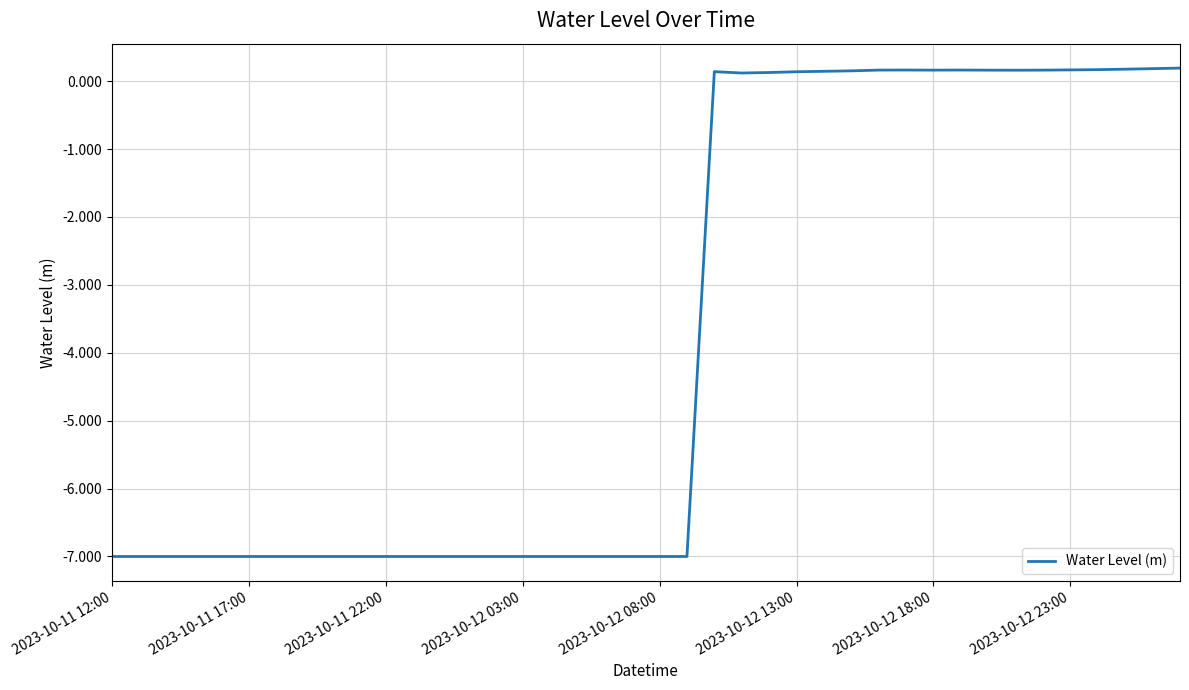

Reading left to right, list all the values displayed in this chart.

-7.0	-7.0	-7.0	-7.0	-7.0	-7.0	-7.0	-7.0	-7.0	-7.0	-7.0	-7.0	-7.0	-7.0	-7.0	-7.0	-7.0	-7.0	-7.0	-7.0	-7.0	-7.0	0.1	0.1	0.1	0.1	0.1	0.2	0.2	0.2	0.2	0.2	0.2	0.2	0.2	0.2	0.2	0.2	0.2	0.2